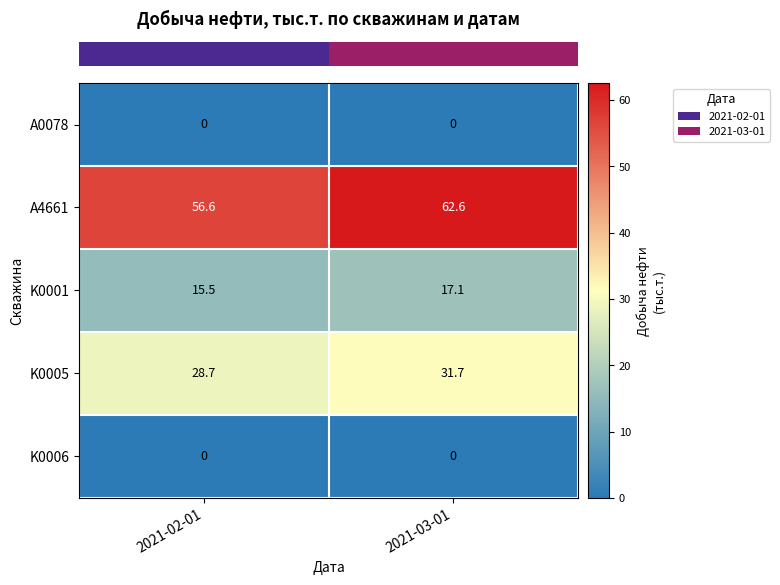

Rank the categories by A4661 value from lowest to highest.

2021-02-01, 2021-03-01